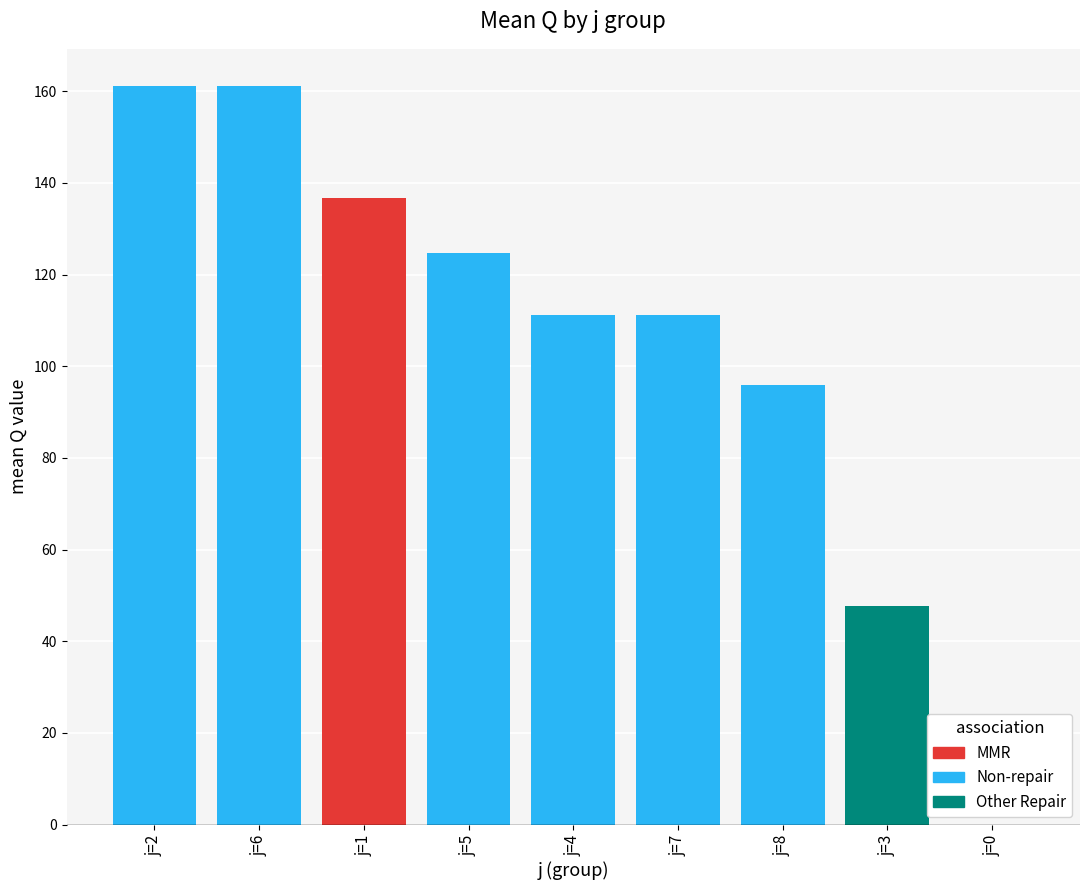

What is the sum of the Q_mean values at j=2 and j=0?

161.2